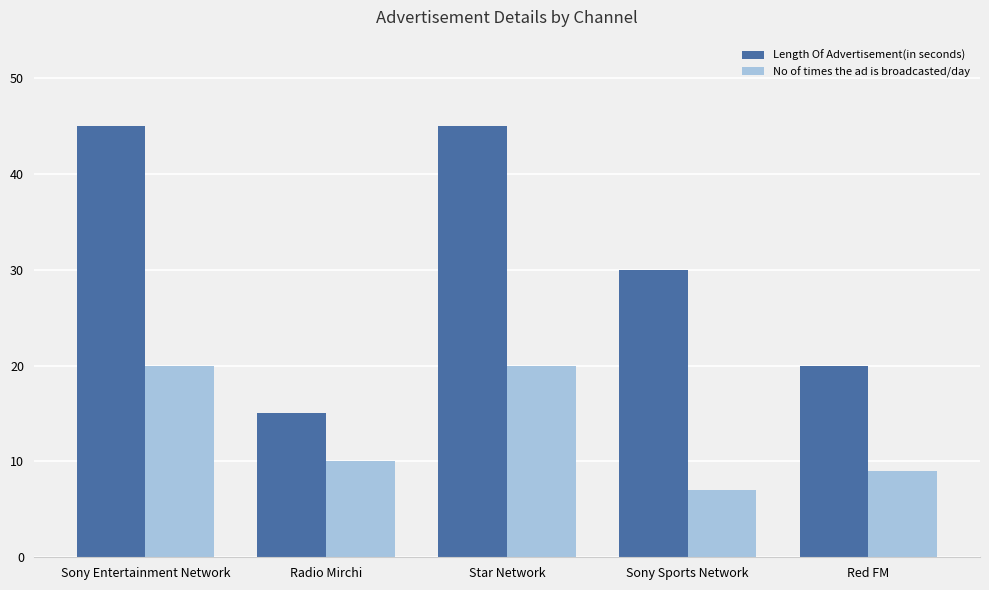

Reading left to right, list all the values displayed in this chart.

Length Of Advertisement(in seconds): Sony Entertainment Network=45	Radio Mirchi=15	Star Network=45	Sony Sports Network=30	Red FM=20
No of times the ad is broadcasted/day: Sony Entertainment Network=20	Radio Mirchi=10	Star Network=20	Sony Sports Network=7	Red FM=9